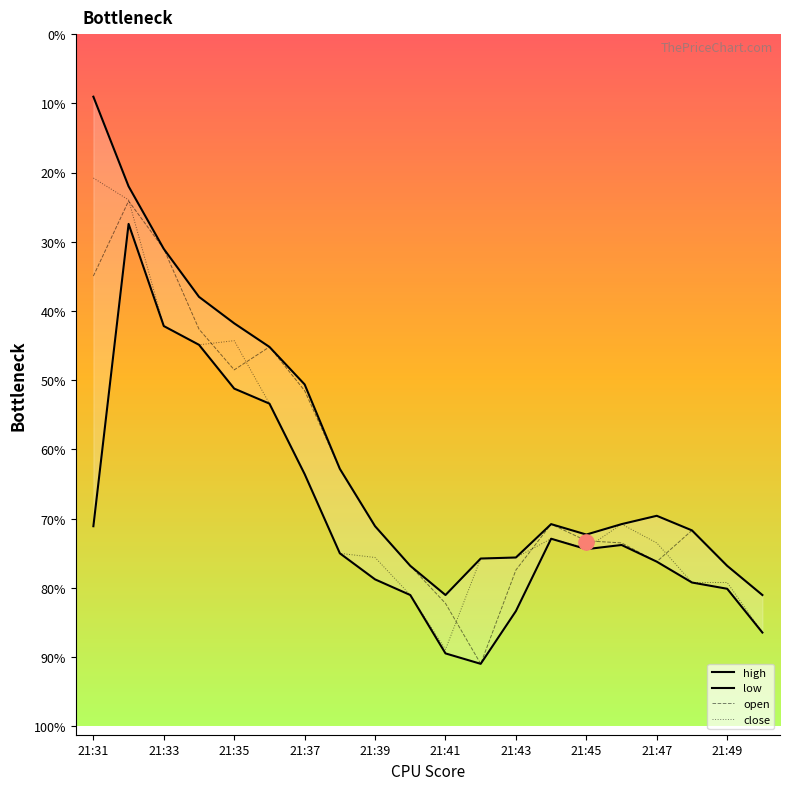

Which series has the largest total across all categories?

high